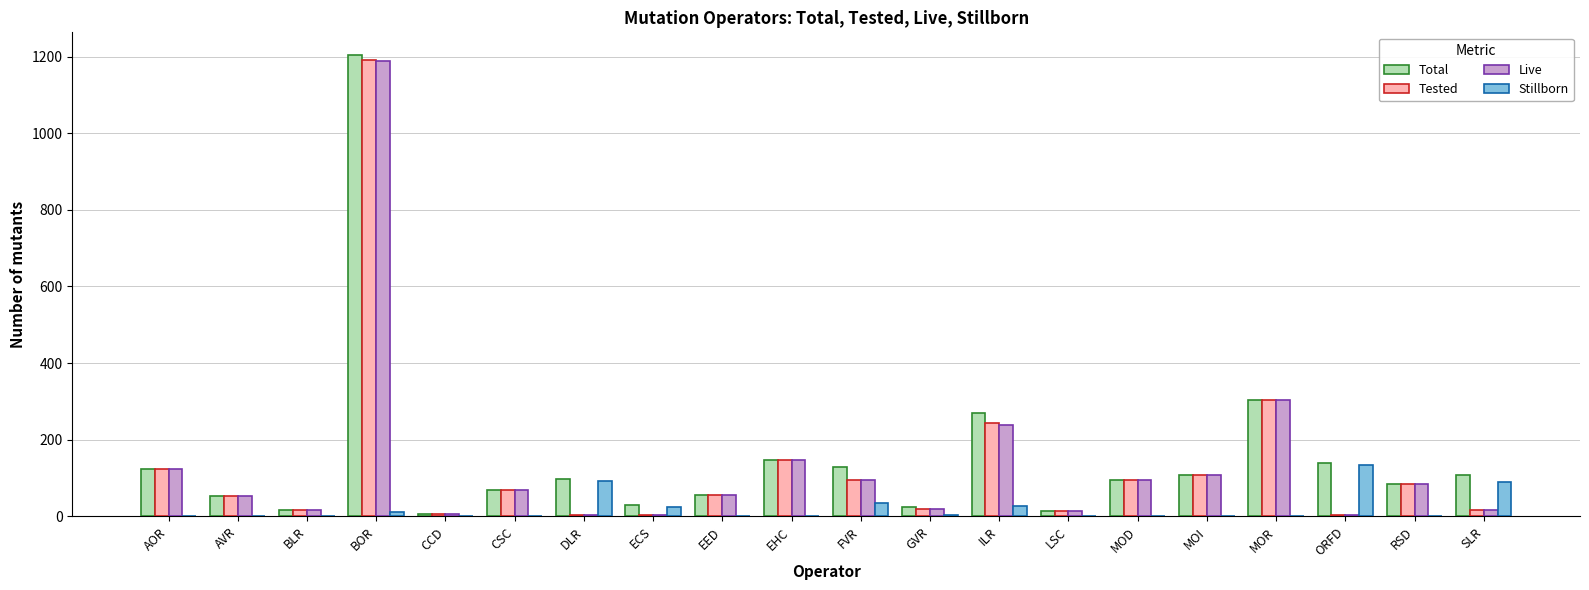

Where is Total nearest to the value 605?

MOR